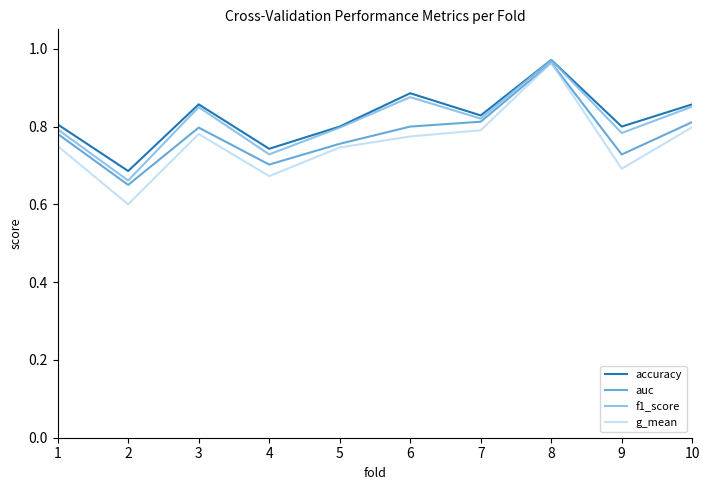

What is the difference between the maximum and minimum values in the g_mean series?

0.4